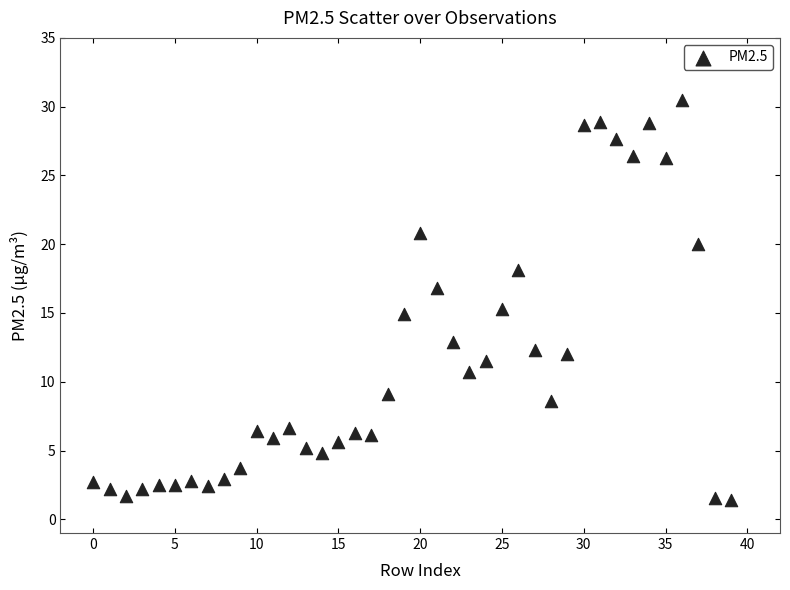

What is the range of Y values (max minus min)?

29.1